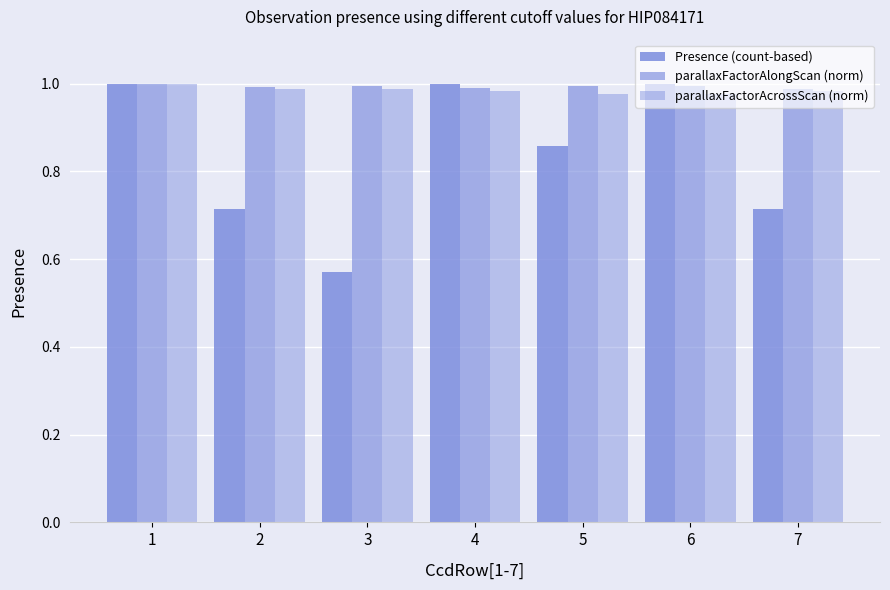

List the labels in order of parallaxFactorAcrossScan (norm) value, smallest first.

6, 5, 4, 7, 3, 2, 1